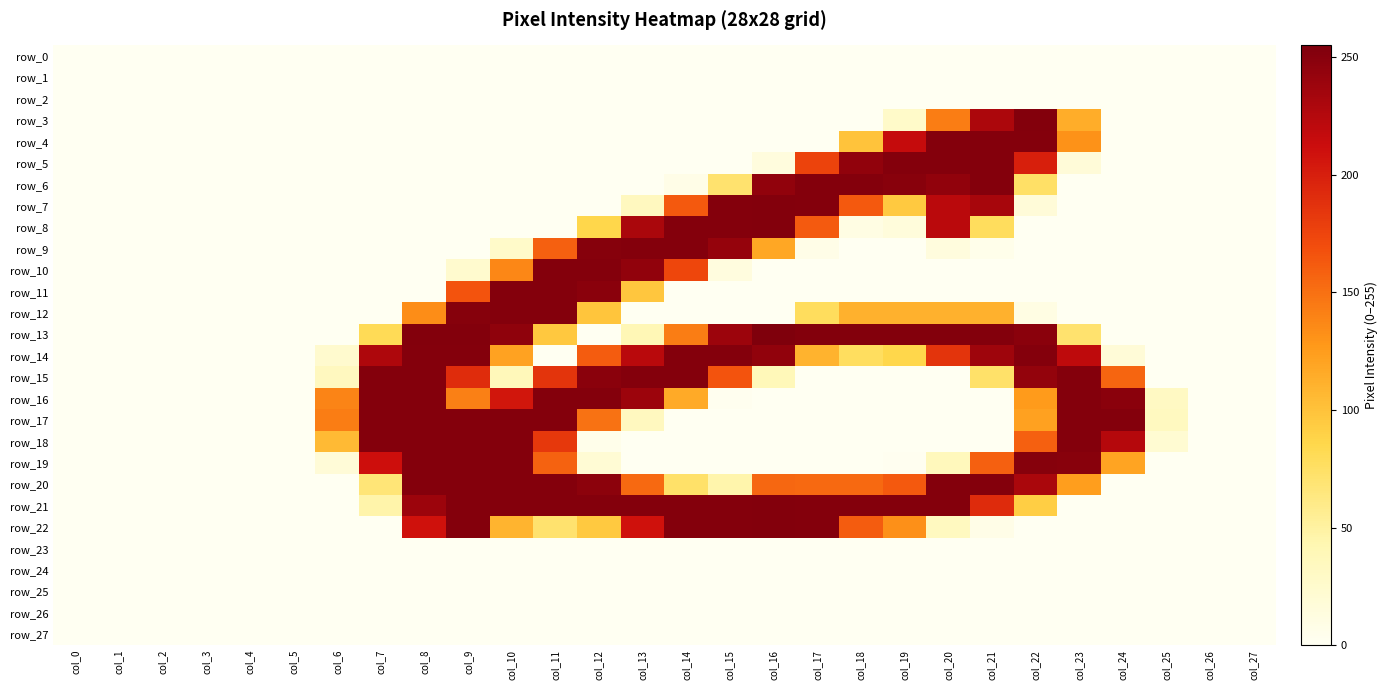

Reading left to right, what are all the values shown in this chart?

row_0: col_0=0	col_1=0	col_2=0	col_3=0	col_4=0	col_5=0	col_6=0	col_7=0	col_8=0	col_9=0	col_10=0	col_11=0	col_12=0	col_13=0	col_14=0	col_15=0	col_16=0	col_17=0	col_18=0	col_19=0	col_20=0	col_21=0	col_22=0	col_23=0	col_24=0	col_25=0	col_26=0	col_27=0
row_1: col_0=0	col_1=0	col_2=0	col_3=0	col_4=0	col_5=0	col_6=0	col_7=0	col_8=0	col_9=0	col_10=0	col_11=0	col_12=0	col_13=0	col_14=0	col_15=0	col_16=0	col_17=0	col_18=0	col_19=0	col_20=0	col_21=0	col_22=0	col_23=0	col_24=0	col_25=0	col_26=0	col_27=0
row_2: col_0=0	col_1=0	col_2=0	col_3=0	col_4=0	col_5=0	col_6=0	col_7=0	col_8=0	col_9=0	col_10=0	col_11=0	col_12=0	col_13=0	col_14=0	col_15=0	col_16=0	col_17=0	col_18=0	col_19=0	col_20=0	col_21=0	col_22=0	col_23=0	col_24=0	col_25=0	col_26=0	col_27=0
row_3: col_0=0	col_1=0	col_2=0	col_3=0	col_4=0	col_5=0	col_6=0	col_7=0	col_8=0	col_9=0	col_10=0	col_11=0	col_12=0	col_13=0	col_14=0	col_15=0	col_16=0	col_17=0	col_18=0	col_19=27	col_20=143	col_21=230	col_22=253	col_23=114	col_24=0	col_25=0	col_26=0	col_27=0
row_4: col_0=0	col_1=0	col_2=0	col_3=0	col_4=0	col_5=0	col_6=0	col_7=0	col_8=0	col_9=0	col_10=0	col_11=0	col_12=0	col_13=0	col_14=0	col_15=0	col_16=0	col_17=0	col_18=99	col_19=216	col_20=252	col_21=252	col_22=252	col_23=131	col_24=0	col_25=0	col_26=0	col_27=0
row_5: col_0=0	col_1=0	col_2=0	col_3=0	col_4=0	col_5=0	col_6=0	col_7=0	col_8=0	col_9=0	col_10=0	col_11=0	col_12=0	col_13=0	col_14=0	col_15=0	col_16=14	col_17=176	col_18=245	col_19=252	col_20=252	col_21=252	col_22=200	col_23=17	col_24=0	col_25=0	col_26=0	col_27=0
row_6: col_0=0	col_1=0	col_2=0	col_3=0	col_4=0	col_5=0	col_6=0	col_7=0	col_8=0	col_9=0	col_10=0	col_11=0	col_12=0	col_13=0	col_14=7	col_15=71	col_16=245	col_17=252	col_18=252	col_19=250	col_20=245	col_21=252	col_22=74	col_23=0	col_24=0	col_25=0	col_26=0	col_27=0
row_7: col_0=0	col_1=0	col_2=0	col_3=0	col_4=0	col_5=0	col_6=0	col_7=0	col_8=0	col_9=0	col_10=0	col_11=0	col_12=0	col_13=34	col_14=163	col_15=252	col_16=253	col_17=252	col_18=163	col_19=95	col_20=222	col_21=233	col_22=17	col_23=0	col_24=0	col_25=0	col_26=0	col_27=0
row_8: col_0=0	col_1=0	col_2=0	col_3=0	col_4=0	col_5=0	col_6=0	col_7=0	col_8=0	col_9=0	col_10=0	col_11=0	col_12=86	col_13=231	col_14=252	col_15=252	col_16=253	col_17=162	col_18=10	col_19=15	col_20=222	col_21=78	col_22=0	col_23=0	col_24=0	col_25=0	col_26=0	col_27=0
row_9: col_0=0	col_1=0	col_2=0	col_3=0	col_4=0	col_5=0	col_6=0	col_7=0	col_8=0	col_9=0	col_10=27	col_11=159	col_12=251	col_13=252	col_14=252	col_15=243	col_16=118	col_17=7	col_18=0	col_19=0	col_20=14	col_21=5	col_22=0	col_23=0	col_24=0	col_25=0	col_26=0	col_27=0
row_10: col_0=0	col_1=0	col_2=0	col_3=0	col_4=0	col_5=0	col_6=0	col_7=0	col_8=0	col_9=24	col_10=137	col_11=252	col_12=252	col_13=245	col_14=174	col_15=13	col_16=0	col_17=0	col_18=0	col_19=0	col_20=0	col_21=0	col_22=0	col_23=0	col_24=0	col_25=0	col_26=0	col_27=0
row_11: col_0=0	col_1=0	col_2=0	col_3=0	col_4=0	col_5=0	col_6=0	col_7=0	col_8=0	col_9=166	col_10=252	col_11=252	col_12=249	col_13=97	col_14=0	col_15=0	col_16=0	col_17=0	col_18=0	col_19=0	col_20=0	col_21=0	col_22=0	col_23=0	col_24=0	col_25=0	col_26=0	col_27=0
row_12: col_0=0	col_1=0	col_2=0	col_3=0	col_4=0	col_5=0	col_6=0	col_7=0	col_8=134	col_9=251	col_10=252	col_11=252	col_12=98	col_13=0	col_14=0	col_15=0	col_16=0	col_17=78	col_18=111	col_19=111	col_20=111	col_21=111	col_22=10	col_23=0	col_24=0	col_25=0	col_26=0	col_27=0
row_13: col_0=0	col_1=0	col_2=0	col_3=0	col_4=0	col_5=0	col_6=0	col_7=81	col_8=253	col_9=253	col_10=246	col_11=96	col_12=0	col_13=40	col_14=143	col_15=239	col_16=255	col_17=253	col_18=253	col_19=253	col_20=253	col_21=253	col_22=249	col_23=71	col_24=0	col_25=0	col_26=0	col_27=0
row_14: col_0=0	col_1=0	col_2=0	col_3=0	col_4=0	col_5=0	col_6=24	col_7=229	col_8=252	col_9=252	col_10=121	col_11=0	col_12=161	col_13=223	col_14=252	col_15=252	col_16=245	col_17=110	col_18=77	col_19=86	col_20=186	col_21=238	col_22=252	col_23=220	col_24=18	col_25=0	col_26=0	col_27=0
row_15: col_0=0	col_1=0	col_2=0	col_3=0	col_4=0	col_5=0	col_6=34	col_7=252	col_8=252	col_9=191	col_10=37	col_11=186	col_12=249	col_13=252	col_14=252	col_15=166	col_16=38	col_17=0	col_18=0	col_19=0	col_20=0	col_21=73	col_22=244	col_23=252	col_24=156	col_25=0	col_26=0	col_27=0
row_16: col_0=0	col_1=0	col_2=0	col_3=0	col_4=0	col_5=0	col_6=139	col_7=252	col_8=252	col_9=141	col_10=206	col_11=252	col_12=252	col_13=239	col_14=116	col_15=2	col_16=0	col_17=0	col_18=0	col_19=0	col_20=0	col_21=0	col_22=126	col_23=252	col_24=249	col_25=31	col_26=0	col_27=0
row_17: col_0=0	col_1=0	col_2=0	col_3=0	col_4=0	col_5=0	col_6=143	col_7=252	col_8=252	col_9=252	col_10=252	col_11=252	col_12=149	col_13=34	col_14=0	col_15=0	col_16=0	col_17=0	col_18=0	col_19=0	col_20=0	col_21=0	col_22=122	col_23=252	col_24=252	col_25=33	col_26=0	col_27=0
row_18: col_0=0	col_1=0	col_2=0	col_3=0	col_4=0	col_5=0	col_6=105	col_7=252	col_8=252	col_9=252	col_10=252	col_11=183	col_12=5	col_13=0	col_14=0	col_15=0	col_16=0	col_17=0	col_18=0	col_19=0	col_20=0	col_21=0	col_22=159	col_23=252	col_24=225	col_25=21	col_26=0	col_27=0
row_19: col_0=0	col_1=0	col_2=0	col_3=0	col_4=0	col_5=0	col_6=18	col_7=211	col_8=252	col_9=252	col_10=252	col_11=158	col_12=20	col_13=0	col_14=0	col_15=0	col_16=0	col_17=0	col_18=0	col_19=1	col_20=36	col_21=159	col_22=251	col_23=250	col_24=120	col_25=0	col_26=0	col_27=0
row_20: col_0=0	col_1=0	col_2=0	col_3=0	col_4=0	col_5=0	col_6=0	col_7=67	col_8=252	col_9=252	col_10=252	col_11=252	col_12=248	col_13=154	col_14=73	col_15=45	col_16=155	col_17=154	col_18=154	col_19=163	col_20=252	col_21=252	col_22=231	col_23=124	col_24=0	col_25=0	col_26=0	col_27=0
row_21: col_0=0	col_1=0	col_2=0	col_3=0	col_4=0	col_5=0	col_6=0	col_7=46	col_8=239	col_9=252	col_10=252	col_11=252	col_12=252	col_13=252	col_14=252	col_15=252	col_16=253	col_17=252	col_18=252	col_19=252	col_20=252	col_21=192	col_22=92	col_23=0	col_24=0	col_25=0	col_26=0	col_27=0
row_22: col_0=0	col_1=0	col_2=0	col_3=0	col_4=0	col_5=0	col_6=0	col_7=0	col_8=209	col_9=252	col_10=109	col_11=71	col_12=95	col_13=209	col_14=252	col_15=252	col_16=253	col_17=252	col_18=161	col_19=132	col_20=33	col_21=7	col_22=0	col_23=0	col_24=0	col_25=0	col_26=0	col_27=0
row_23: col_0=0	col_1=0	col_2=0	col_3=0	col_4=0	col_5=0	col_6=0	col_7=0	col_8=0	col_9=0	col_10=0	col_11=0	col_12=0	col_13=0	col_14=0	col_15=0	col_16=0	col_17=0	col_18=0	col_19=0	col_20=0	col_21=0	col_22=0	col_23=0	col_24=0	col_25=0	col_26=0	col_27=0
row_24: col_0=0	col_1=0	col_2=0	col_3=0	col_4=0	col_5=0	col_6=0	col_7=0	col_8=0	col_9=0	col_10=0	col_11=0	col_12=0	col_13=0	col_14=0	col_15=0	col_16=0	col_17=0	col_18=0	col_19=0	col_20=0	col_21=0	col_22=0	col_23=0	col_24=0	col_25=0	col_26=0	col_27=0
row_25: col_0=0	col_1=0	col_2=0	col_3=0	col_4=0	col_5=0	col_6=0	col_7=0	col_8=0	col_9=0	col_10=0	col_11=0	col_12=0	col_13=0	col_14=0	col_15=0	col_16=0	col_17=0	col_18=0	col_19=0	col_20=0	col_21=0	col_22=0	col_23=0	col_24=0	col_25=0	col_26=0	col_27=0
row_26: col_0=0	col_1=0	col_2=0	col_3=0	col_4=0	col_5=0	col_6=0	col_7=0	col_8=0	col_9=0	col_10=0	col_11=0	col_12=0	col_13=0	col_14=0	col_15=0	col_16=0	col_17=0	col_18=0	col_19=0	col_20=0	col_21=0	col_22=0	col_23=0	col_24=0	col_25=0	col_26=0	col_27=0
row_27: col_0=0	col_1=0	col_2=0	col_3=0	col_4=0	col_5=0	col_6=0	col_7=0	col_8=0	col_9=0	col_10=0	col_11=0	col_12=0	col_13=0	col_14=0	col_15=0	col_16=0	col_17=0	col_18=0	col_19=0	col_20=0	col_21=0	col_22=0	col_23=0	col_24=0	col_25=0	col_26=0	col_27=0